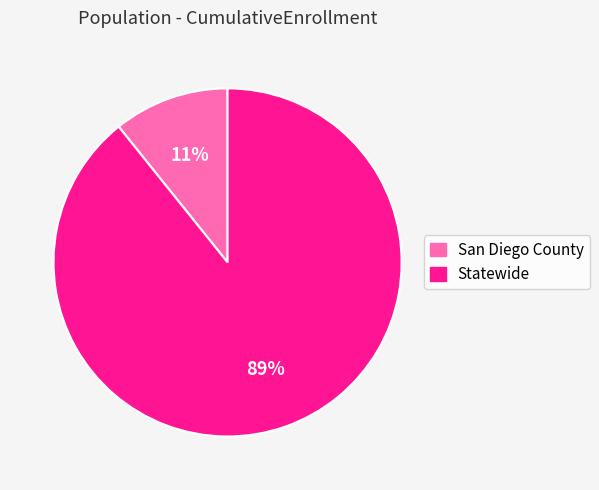

What is the largest slice in the pie chart?

Statewide